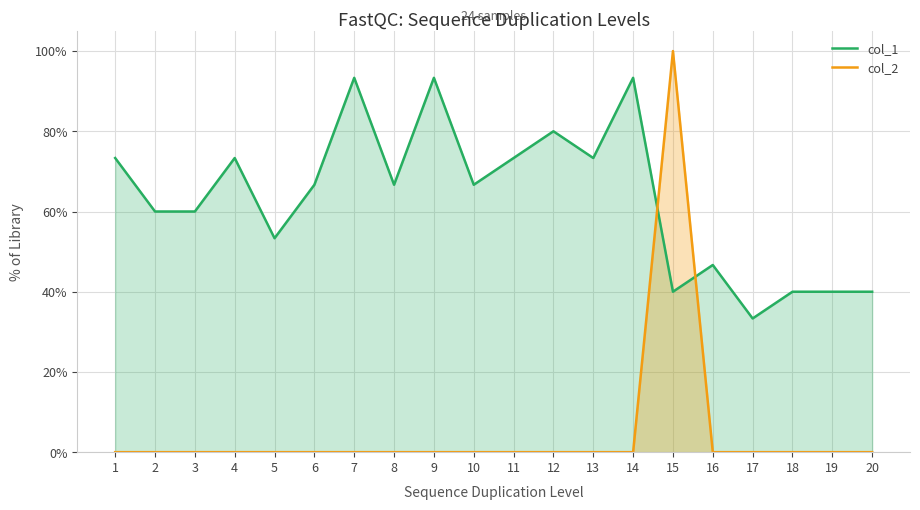

Which series has the largest range (max minus min)?

col_2